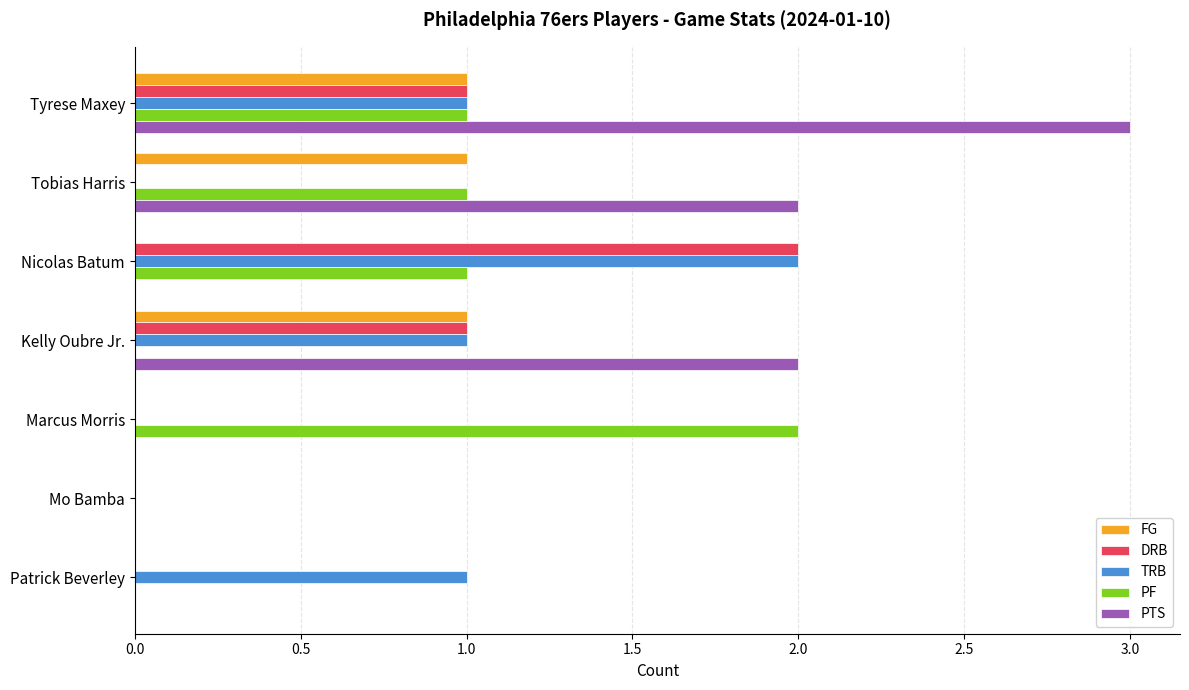

Which series has the largest total across all categories?

PTS